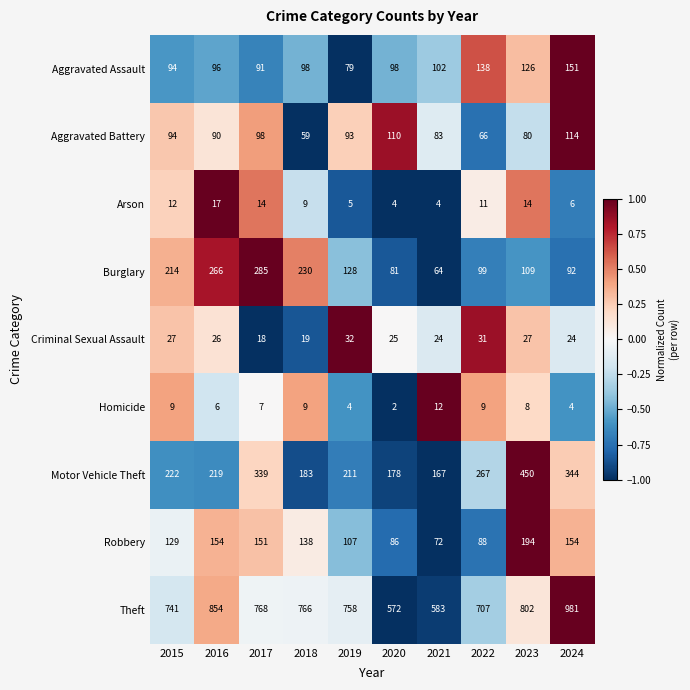

How many series are shown in this chart?

9